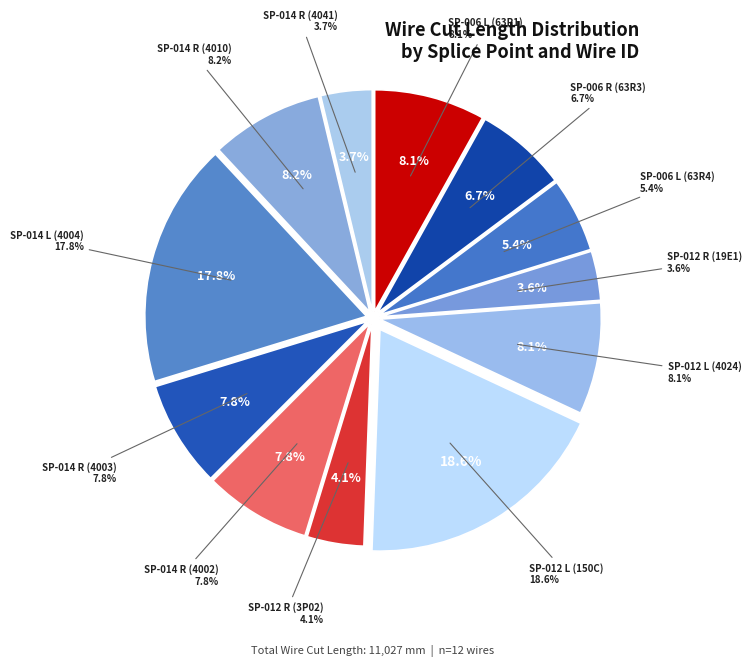

Is there a majority slice in this chart?

No